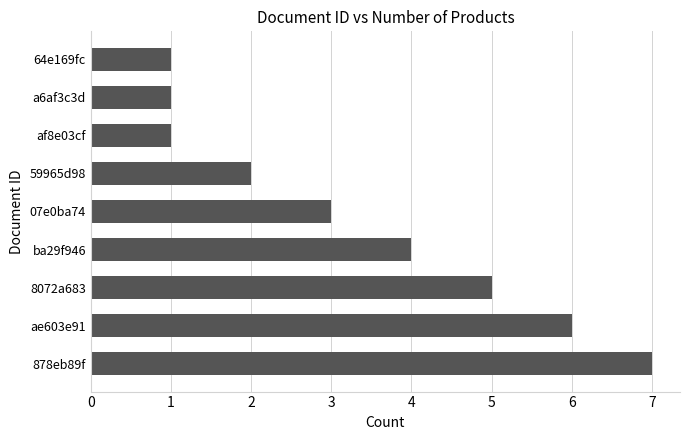

What is the difference between the maximum and minimum values?

6